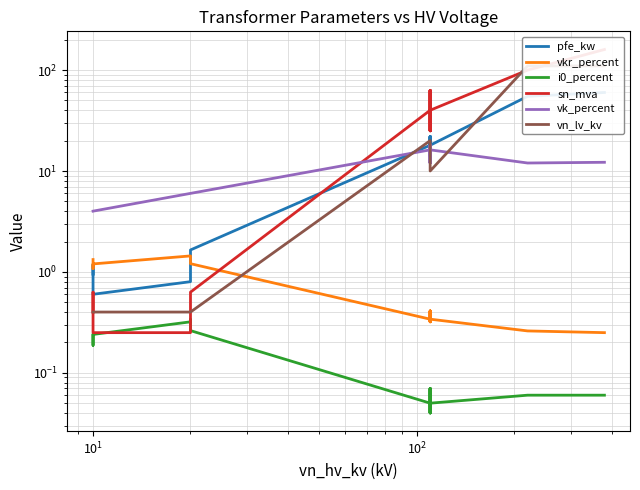

How many lines are shown in the chart?

6